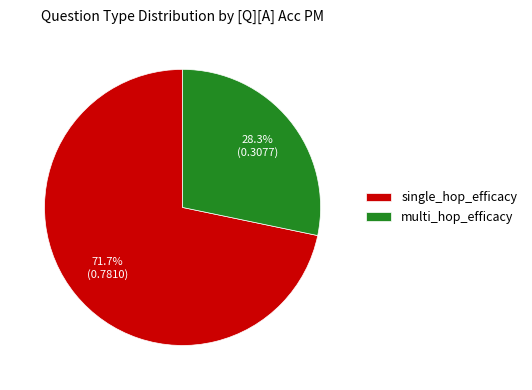

To the nearest percent, what is the difference between the largest and smallest slice percentages?

43%